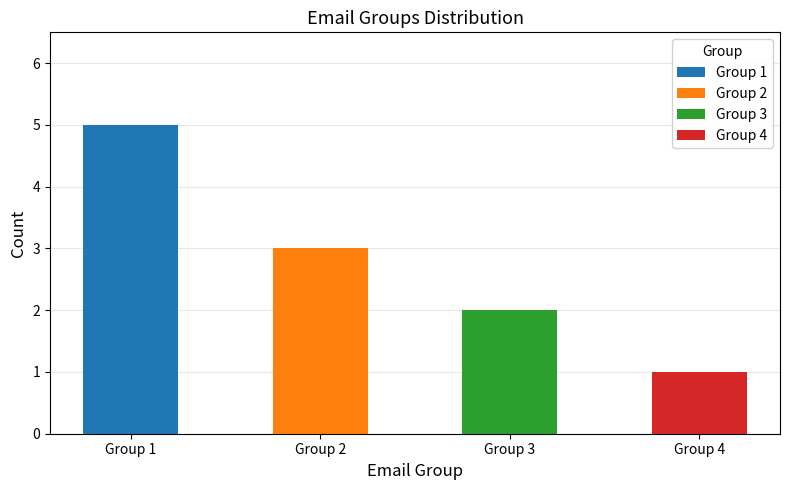

Count the values in the range 2 to 8.

3